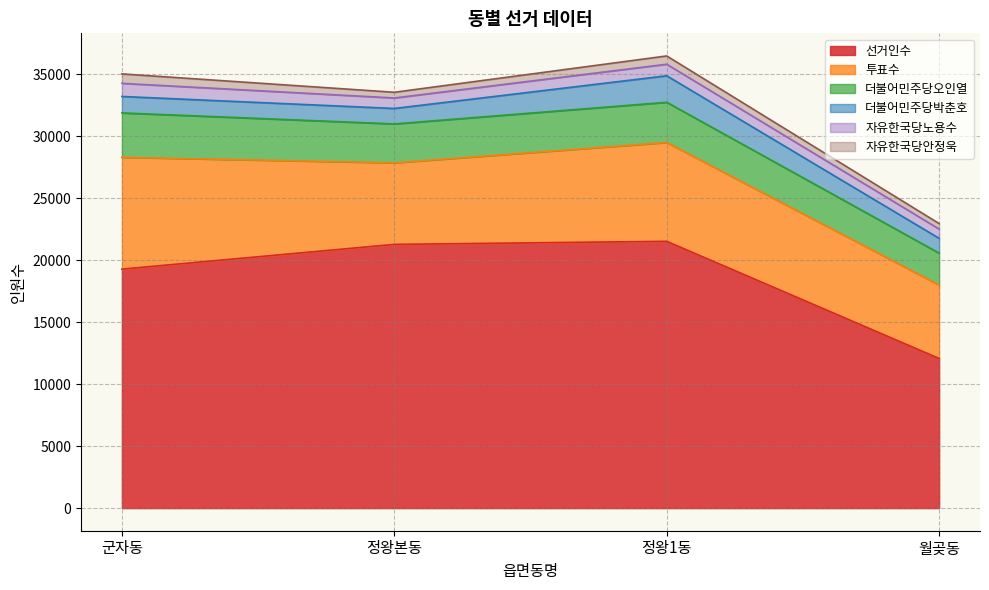

Which label corresponds to the smallest value in the chart?

월곶동